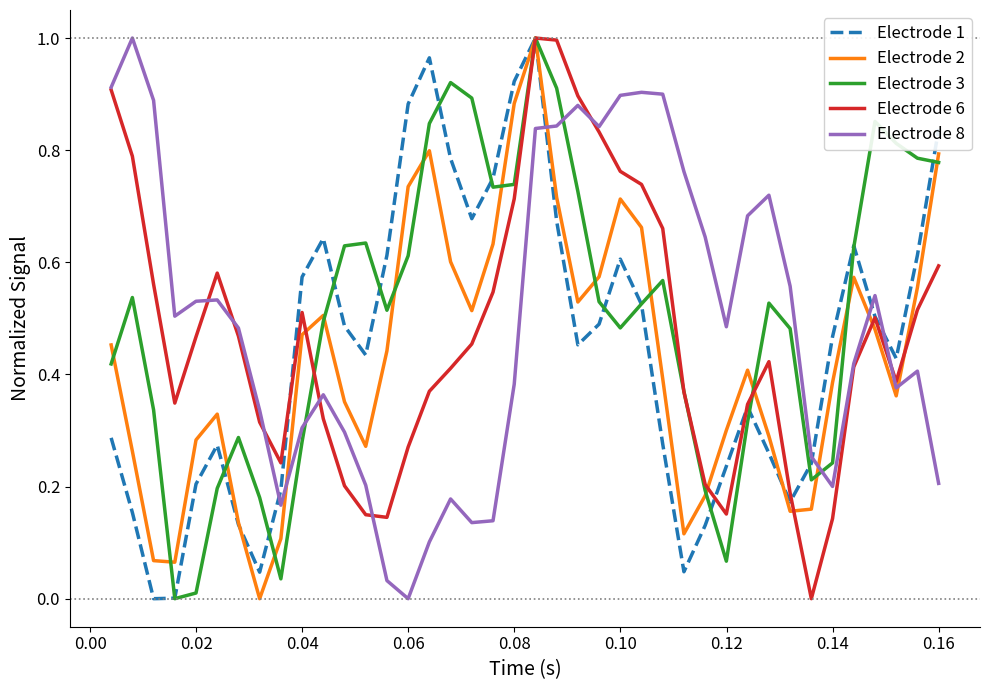

True or false: Electrode 2 has more than 2 interior local peaks.

True